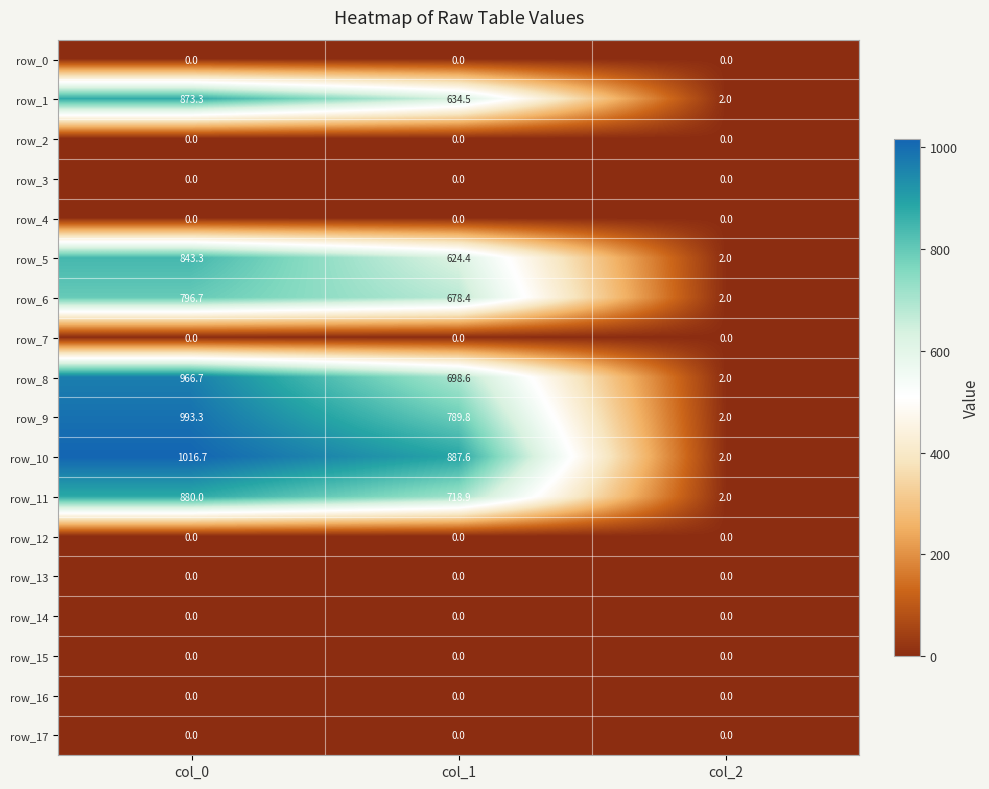

What is the maximum value shown in the chart?

1016.7